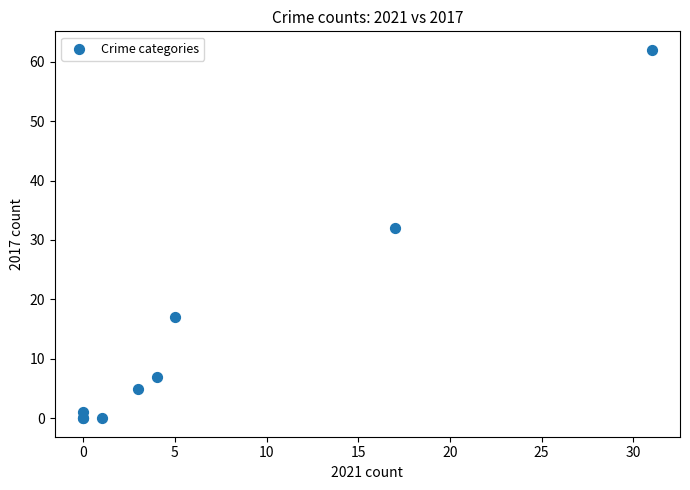

What Y value in the scatter plot is closest to 31?

32